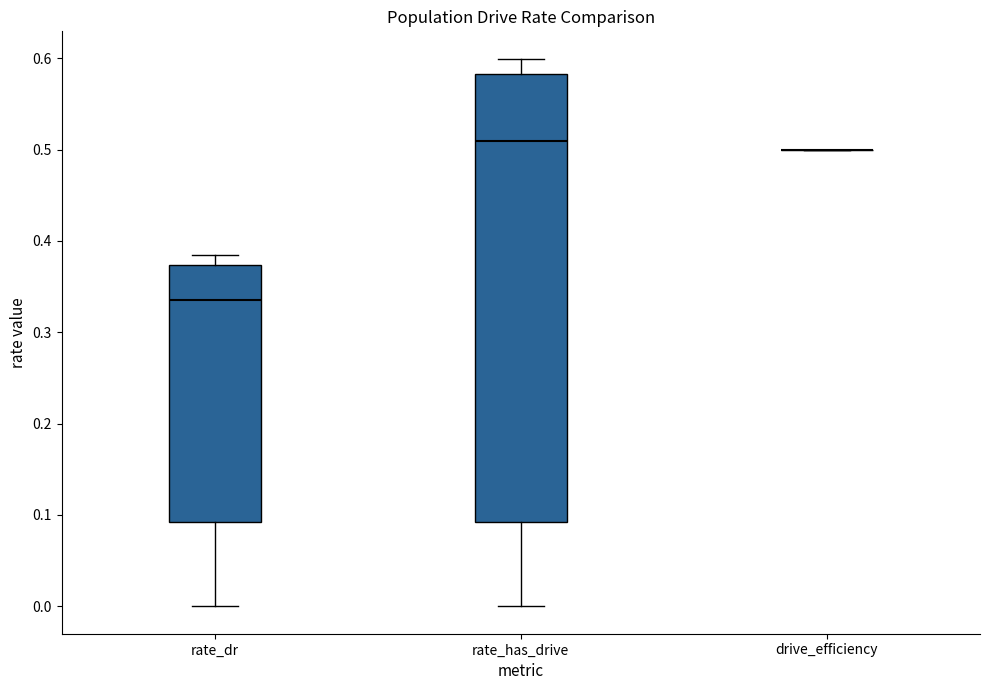

Reading left to right, transcribe this box plot: for each box, give where its median line is, the range the box spans, and where its two whiskers end, as read against the y-axis. The values are not printed on the chart, so give them approximately, as read against the axis.

rate_dr: median 0.34, box 0.09 to 0.37, whiskers 0.00 to 0.38
rate_has_drive: median 0.51, box 0.09 to 0.58, whiskers 0.00 to 0.60
drive_efficiency: box collapsed to a line at 0.50, whiskers 0.50 to 0.50